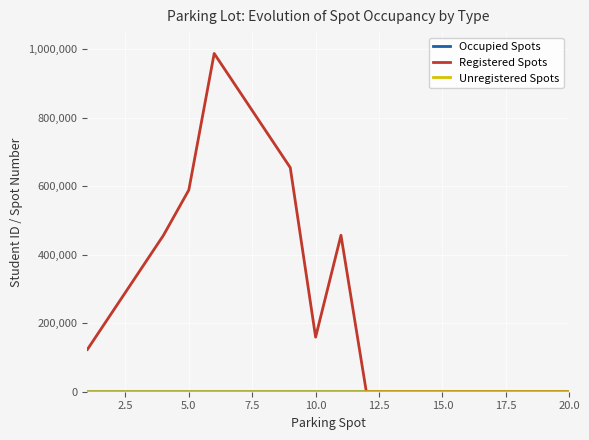

What is the maximum value shown in the chart?

987654